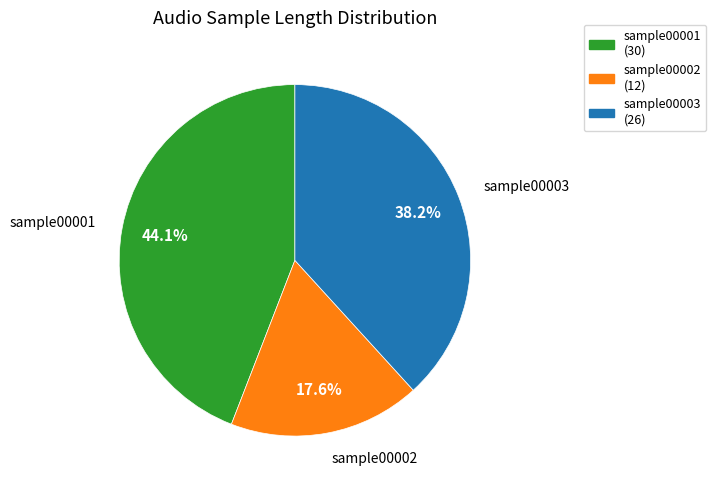

To the nearest percent, what is the combined percentage of sample00002 and sample00003?

56%